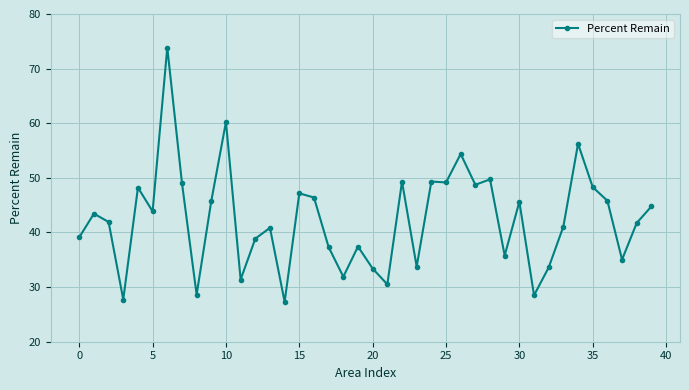

What is the average value?

42.4